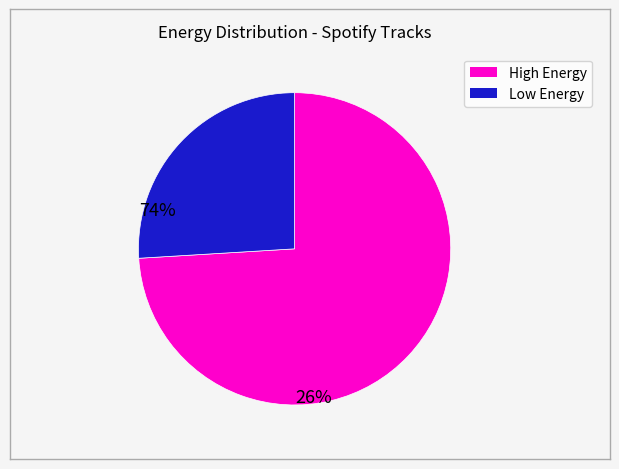

Does any single category account for the majority?

Yes